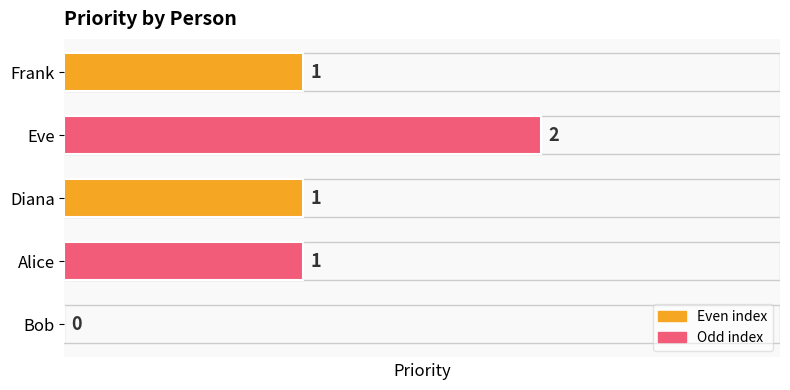

The chart shows a value of 0 at Bob. True or false?

True